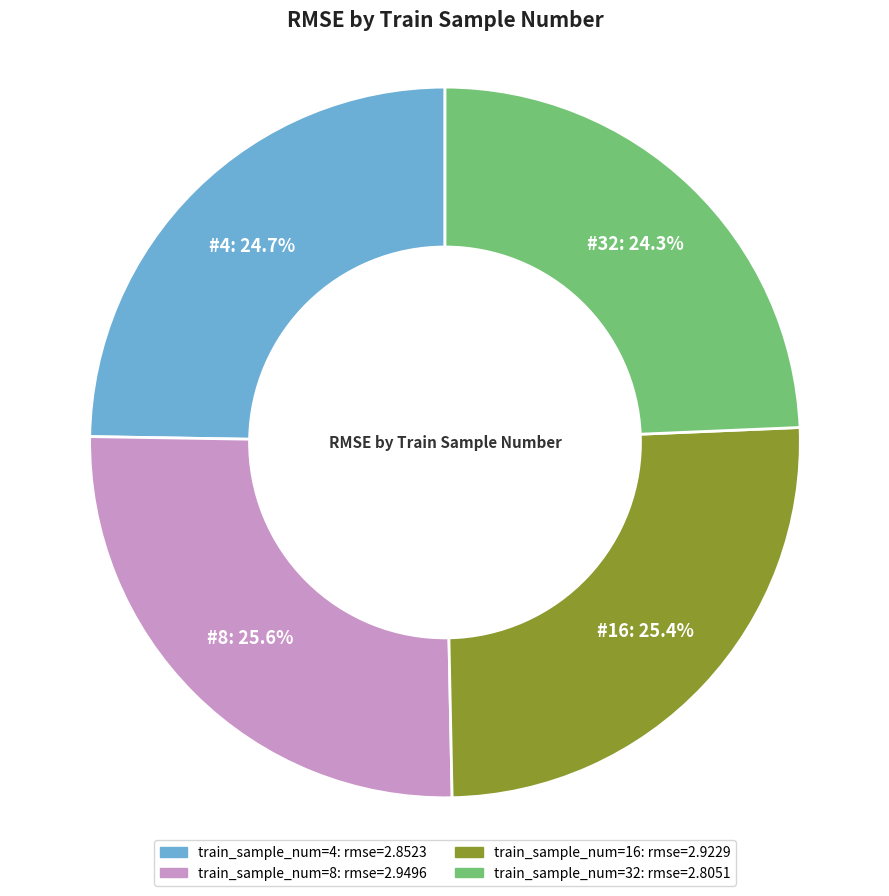

Is there any slice that represents more than half of the pie?

No